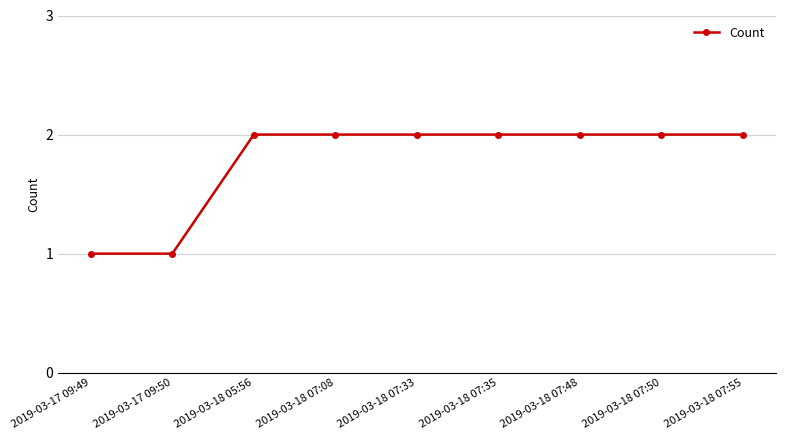

Is it true that the value at 2019-03-18 05:56 is 3?

False